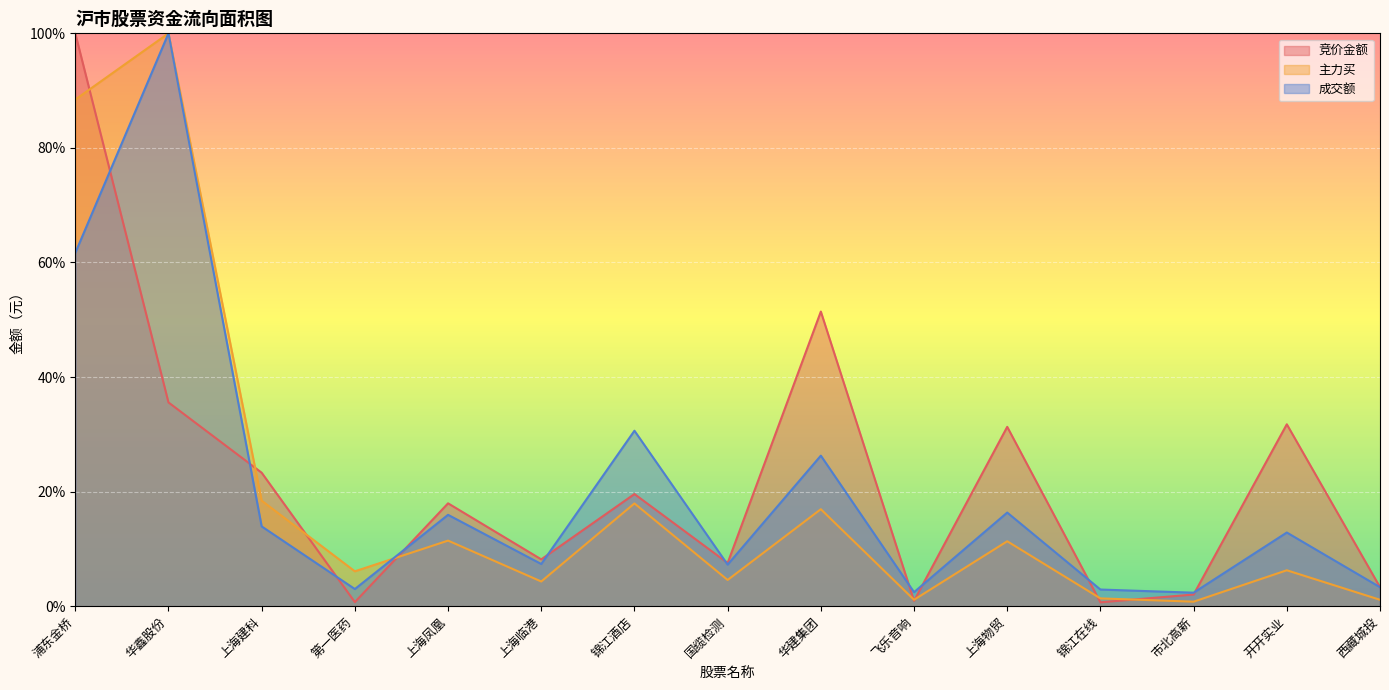

Where is the first local minimum for 竞价金额?

第一医药